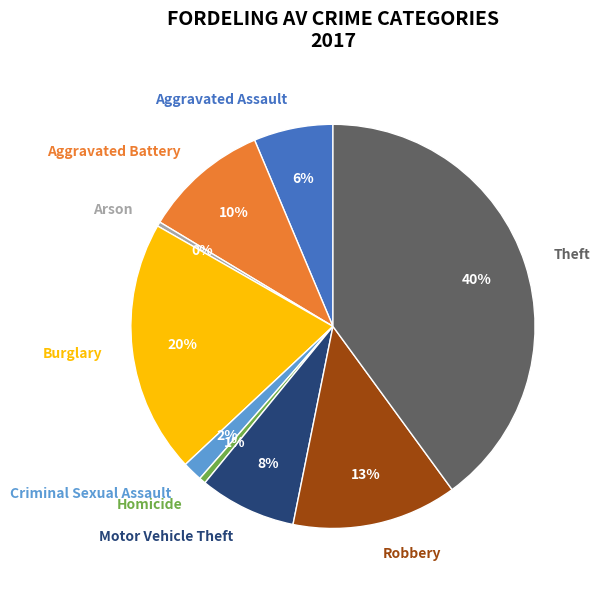

Combined, do Burglary and Criminal Sexual Assault account for over 50%?

No